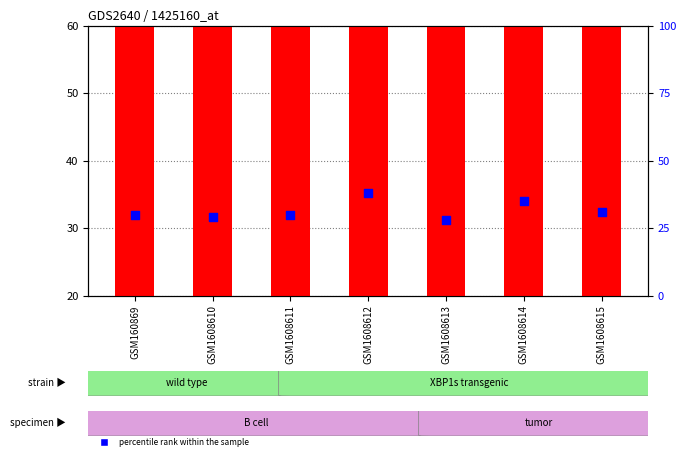

What is the total value across all series at GSM1608611?

95.0